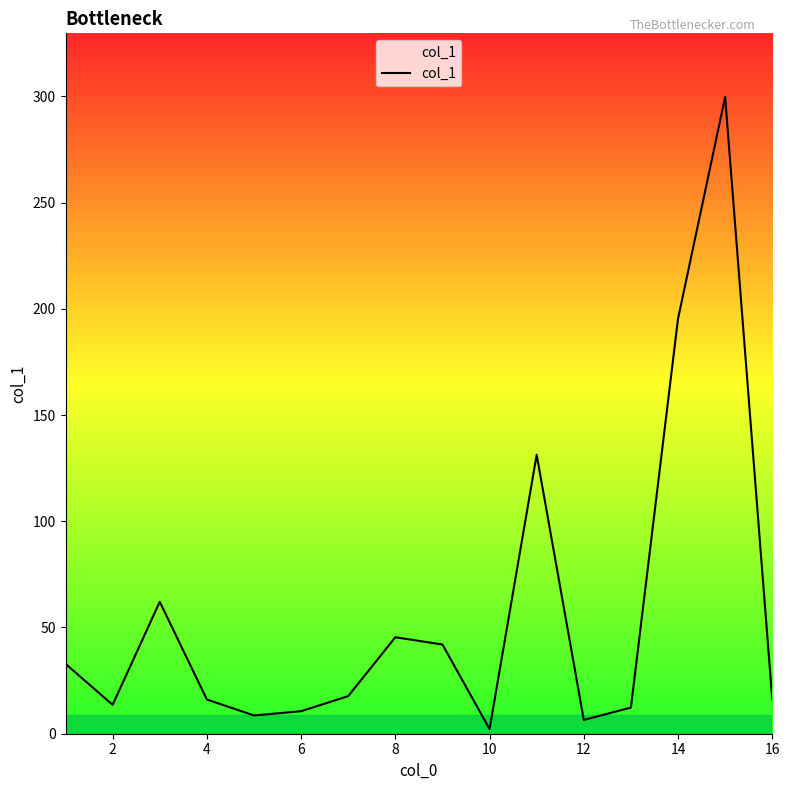

How many interior local peaks (higher than both neighbors) does the data have?

4